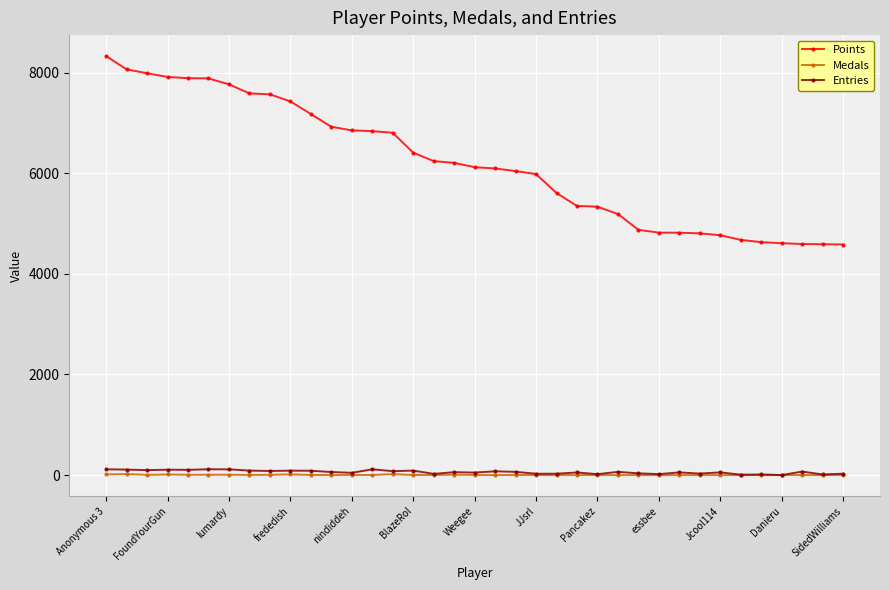

Count the number of data series in this chart.

3